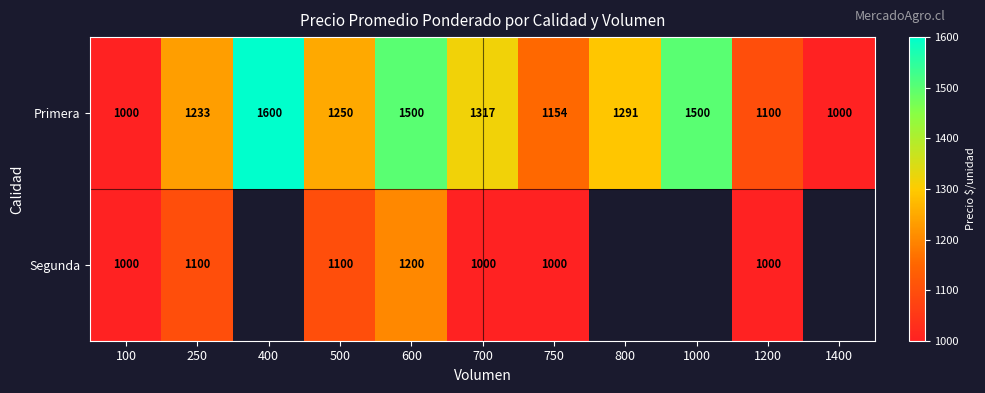

At which category does the chart reach its peak across all series?

400